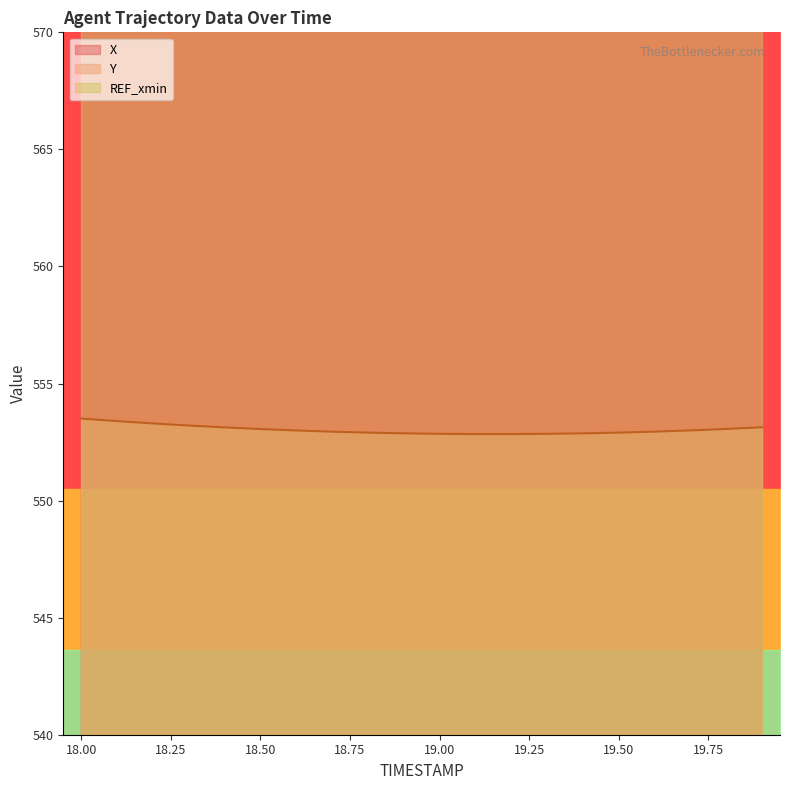

Between 18.2 and 19.0, which series saw the biggest shift?

X